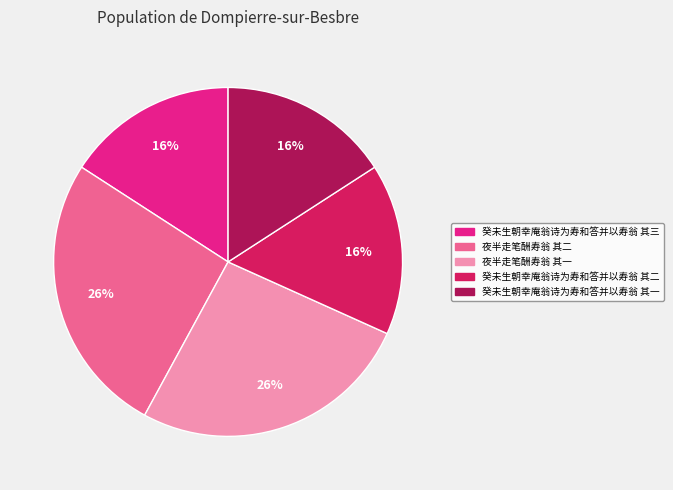

What is the ratio of the value at 夜半走笔酬寿翁 其二 to the value at 夜半走笔酬寿翁 其一?

1.0